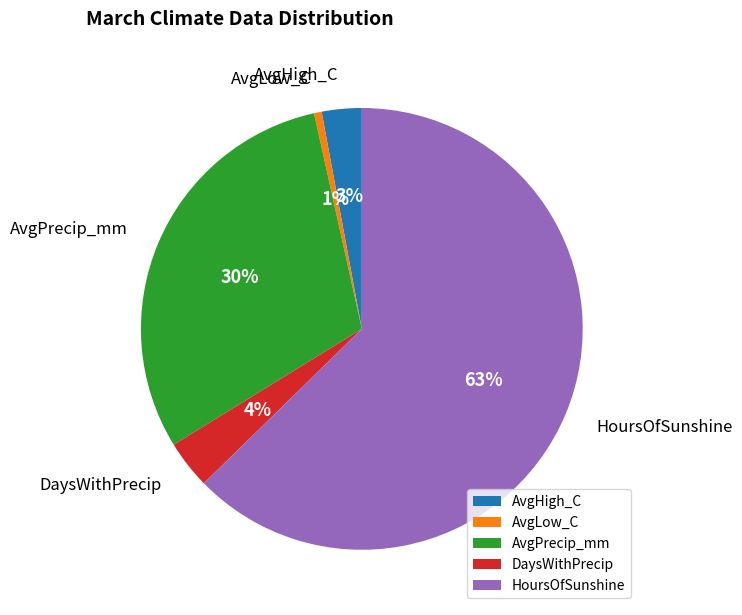

To the nearest percent, what percentage of the pie is AvgHigh_C?

3%